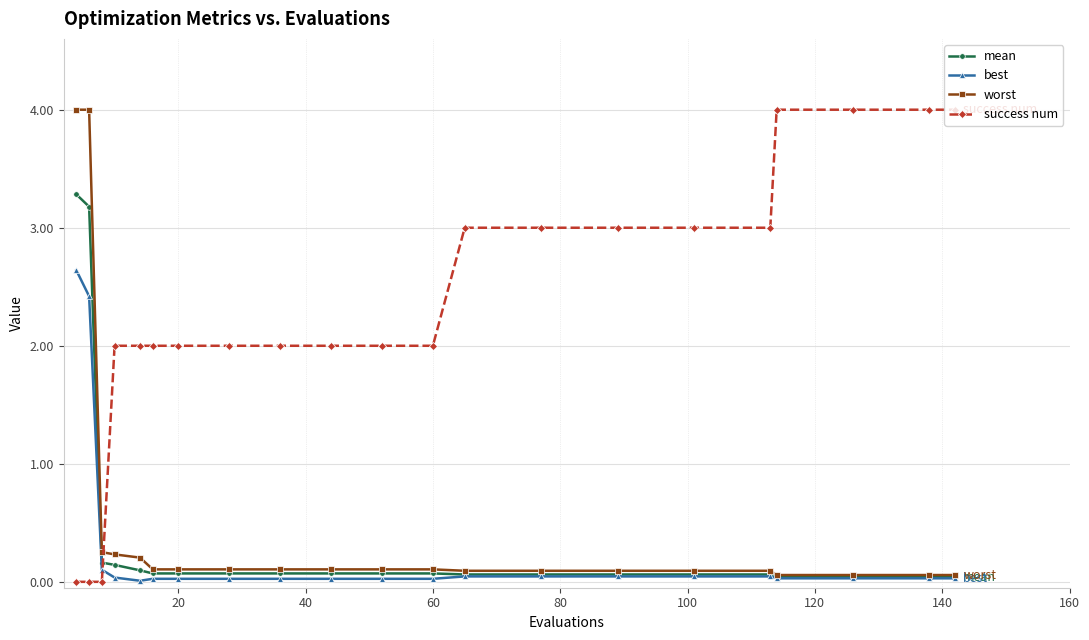

How many lines are shown in the chart?

4